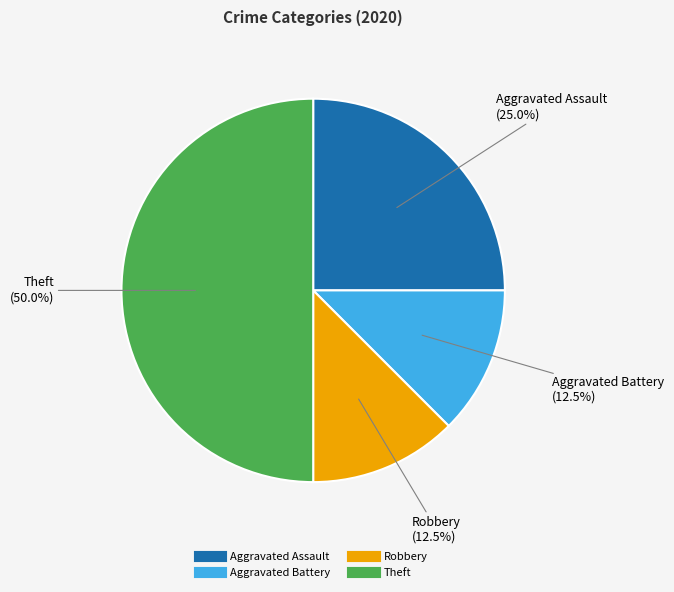

Is Robbery the majority of the pie?

No